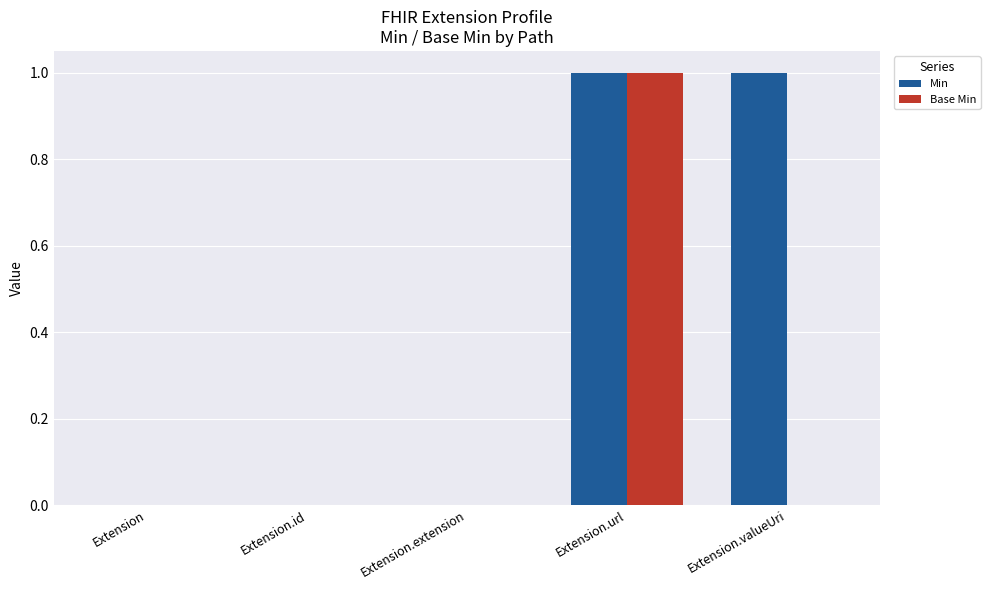

The Base Min series shows 0 at Extension.valueUri. True or false?

True